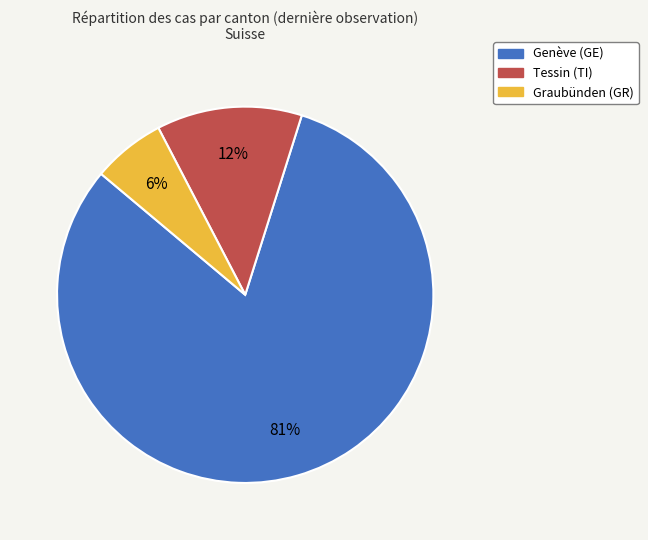

Is there a majority slice in this chart?

Yes